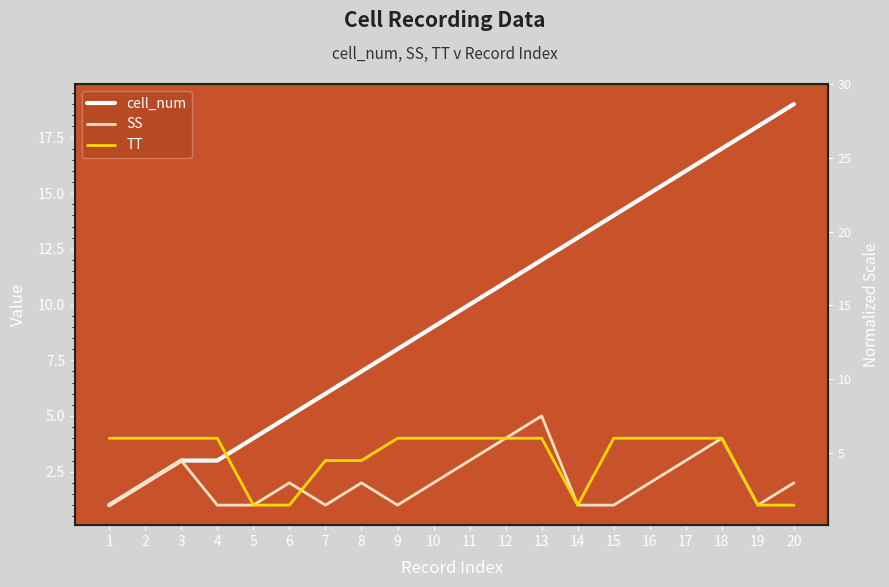

Is it true that SS equals 2 at 17?

False